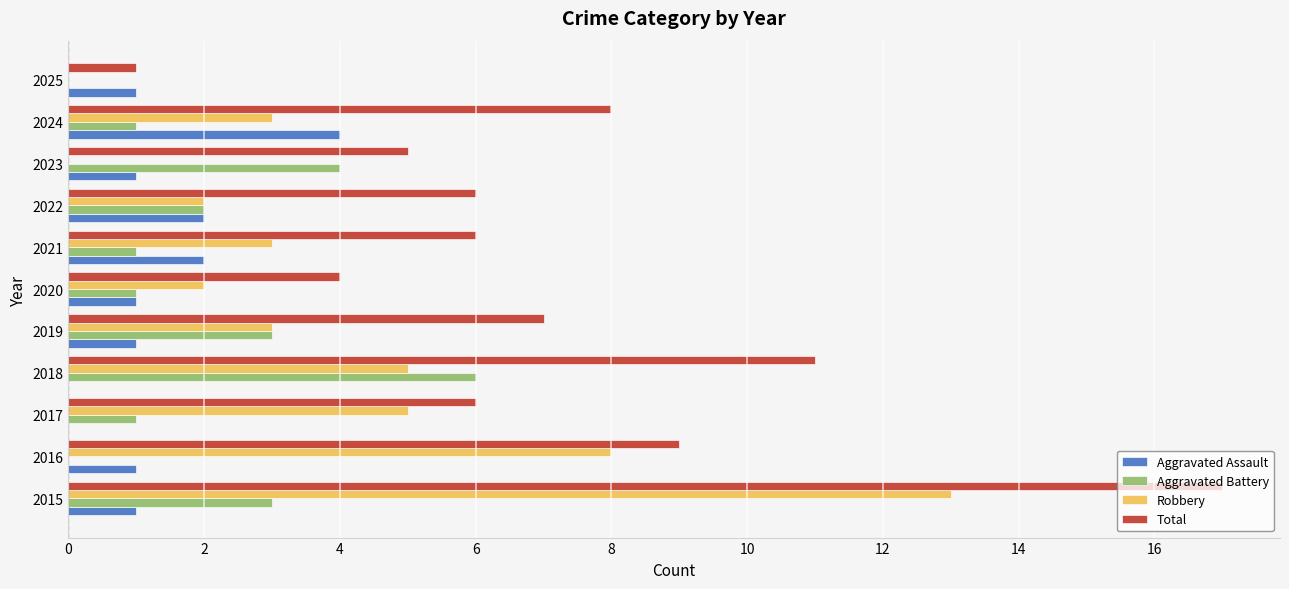

Which series changed the most between 2020 and 2022?

Total